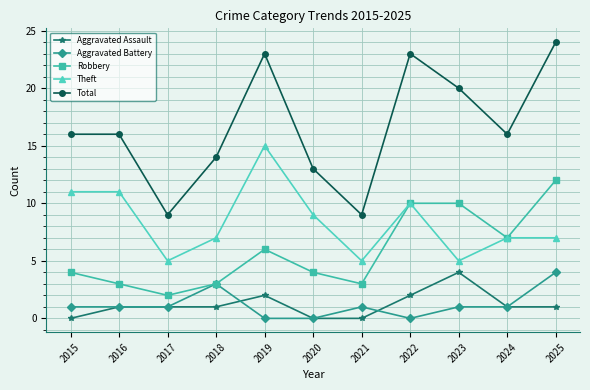

True or false: Theft has more than 0 interior local peaks.

True